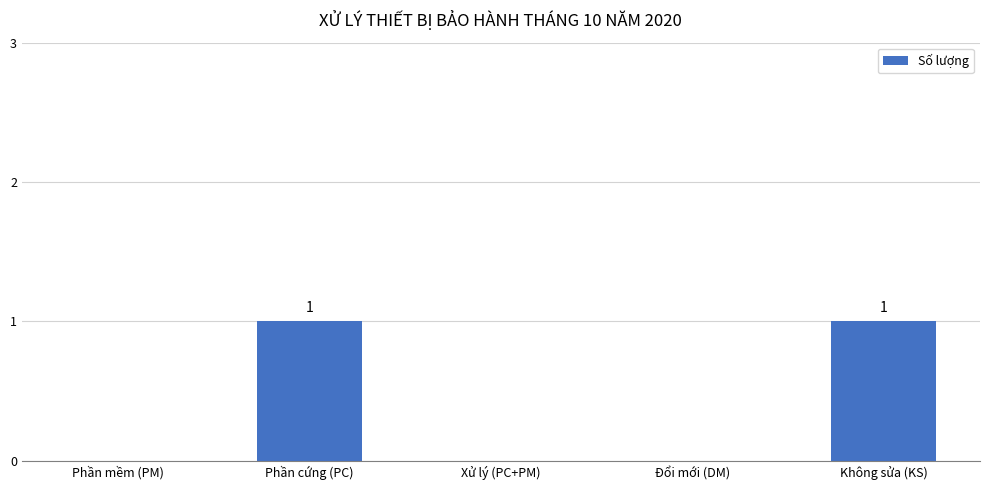

Reading right to left, extract all data points from this chart.

Không sửa (KS)=1	Đổi mới (DM)=0	Xử lý (PC+PM)=0	Phần cứng (PC)=1	Phần mềm (PM)=0